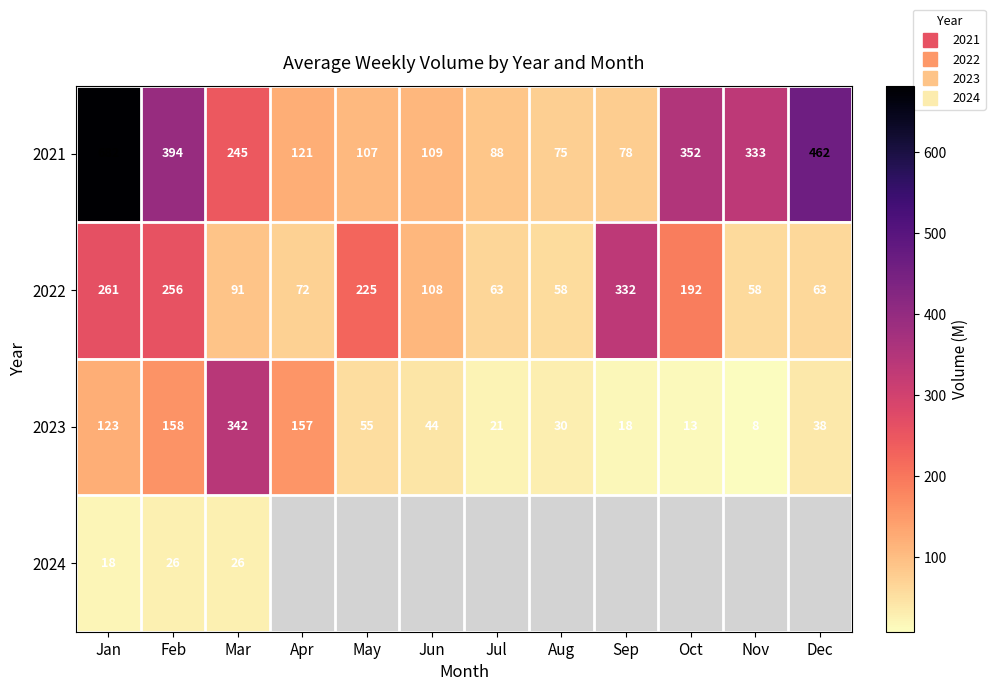

Which category has the highest value in the 2024 series?

Mar